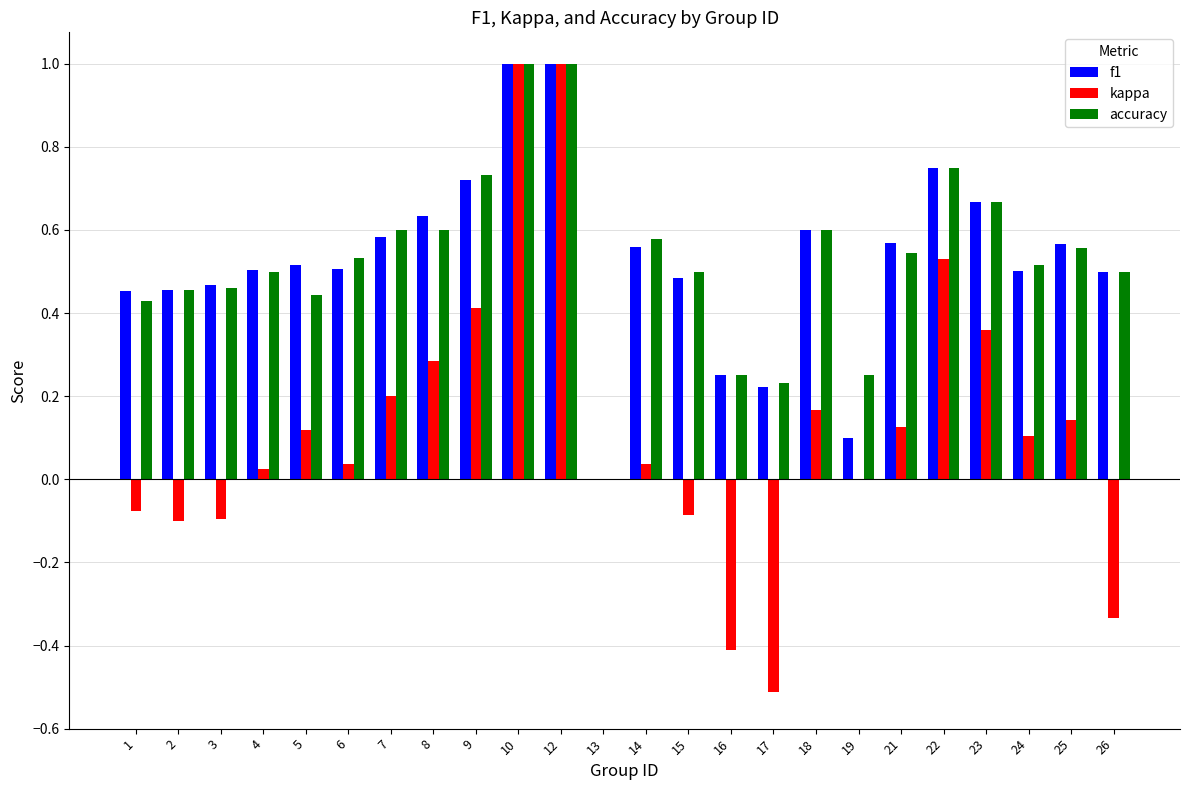

How many positive values does the accuracy series have?

23